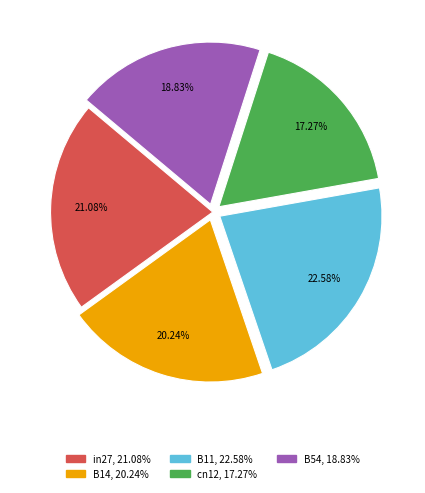

Is the sum of in27 and B54 greater than half?

No